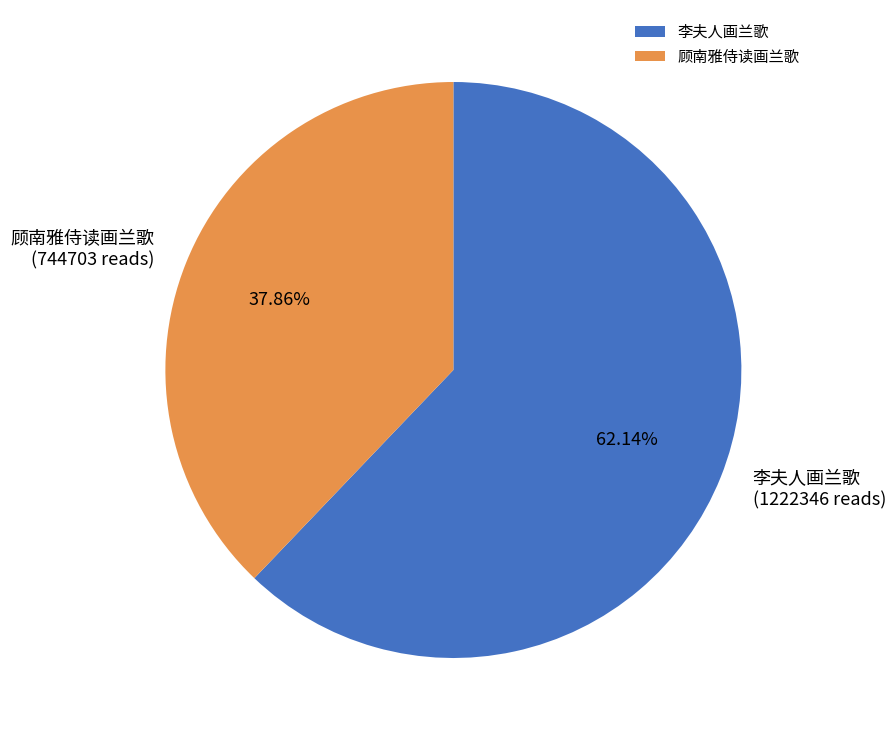

What is the total percentage of 顾南雅侍读画兰歌 and 李夫人画兰歌?

100.0%